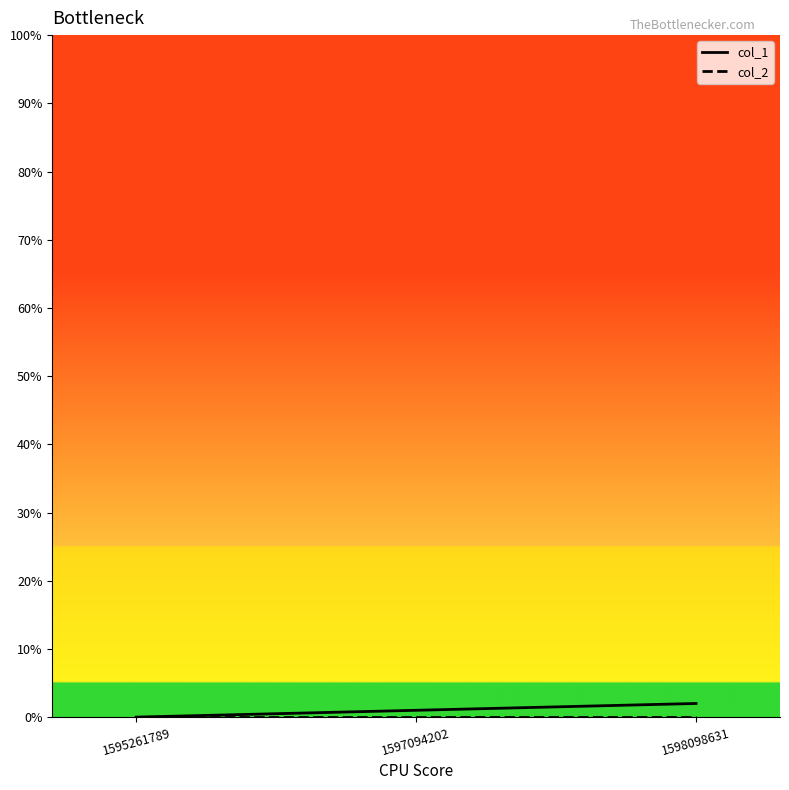

Does the chart display data point markers on the line(s)?

No